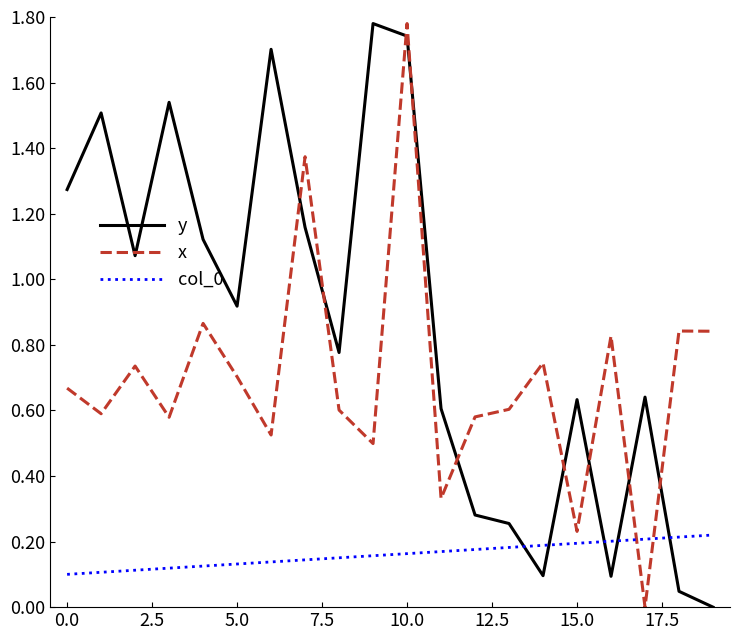

Which series has the largest total across all categories?

y